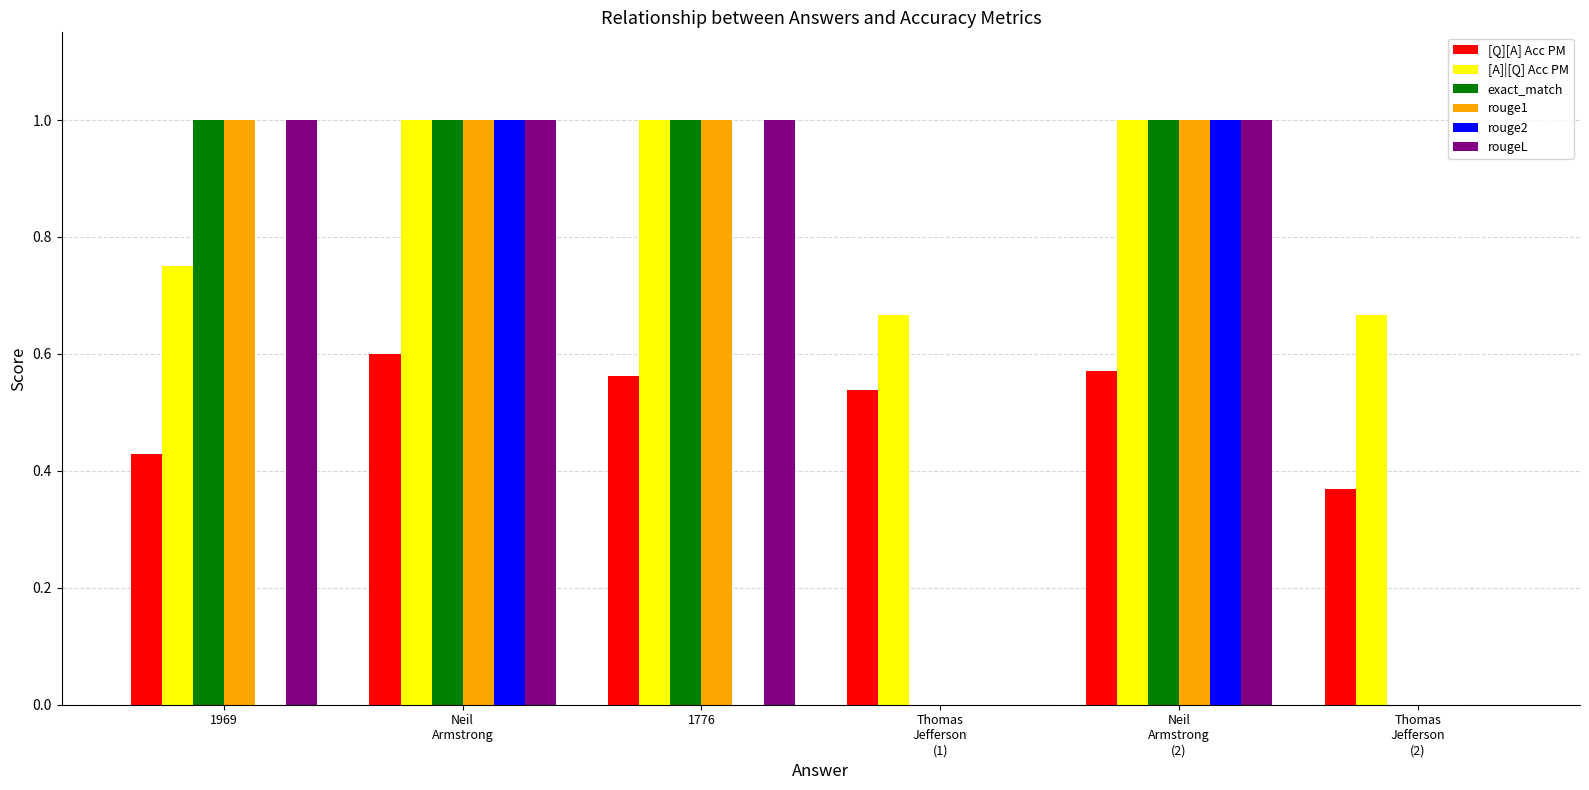

The rouge2 series shows 0.3 at 1776. True or false?

False